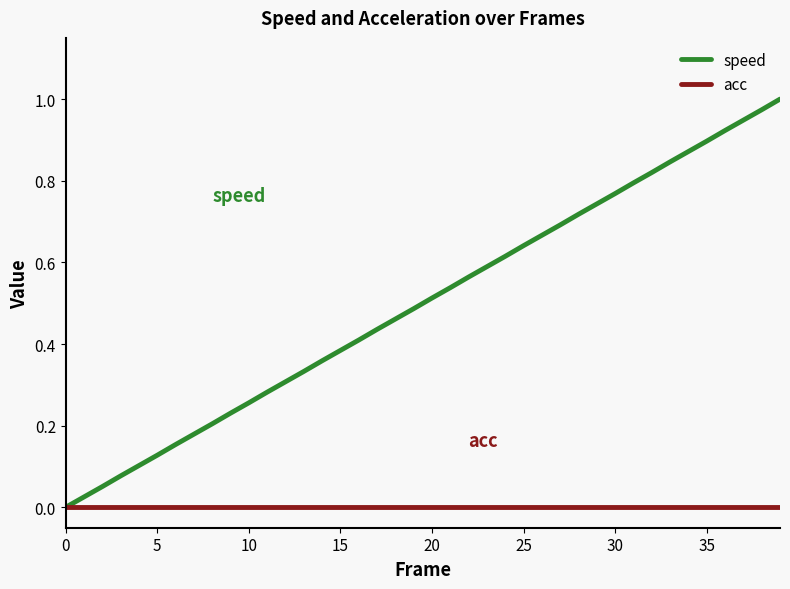

List the series in order of their overall mean, highest first.

speed, acc